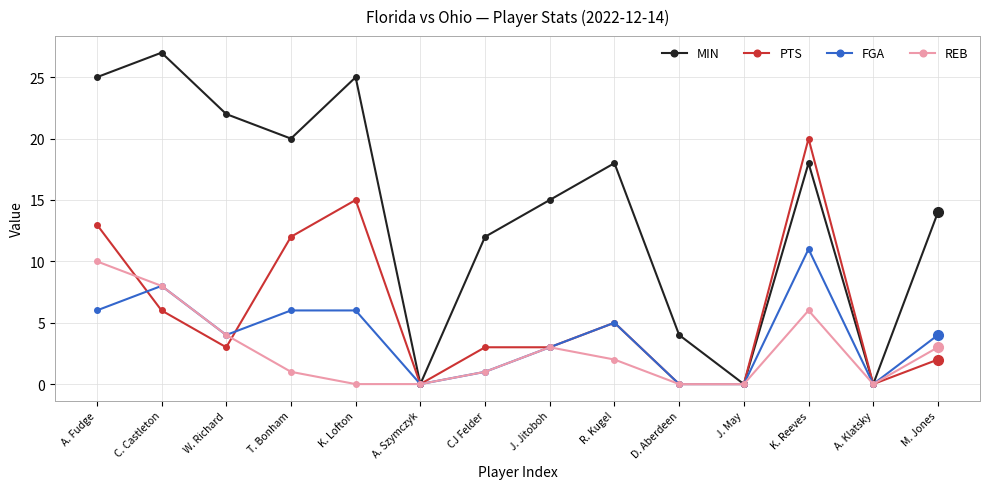

What is the label of the 6th point from the left?

A. Szymczyk